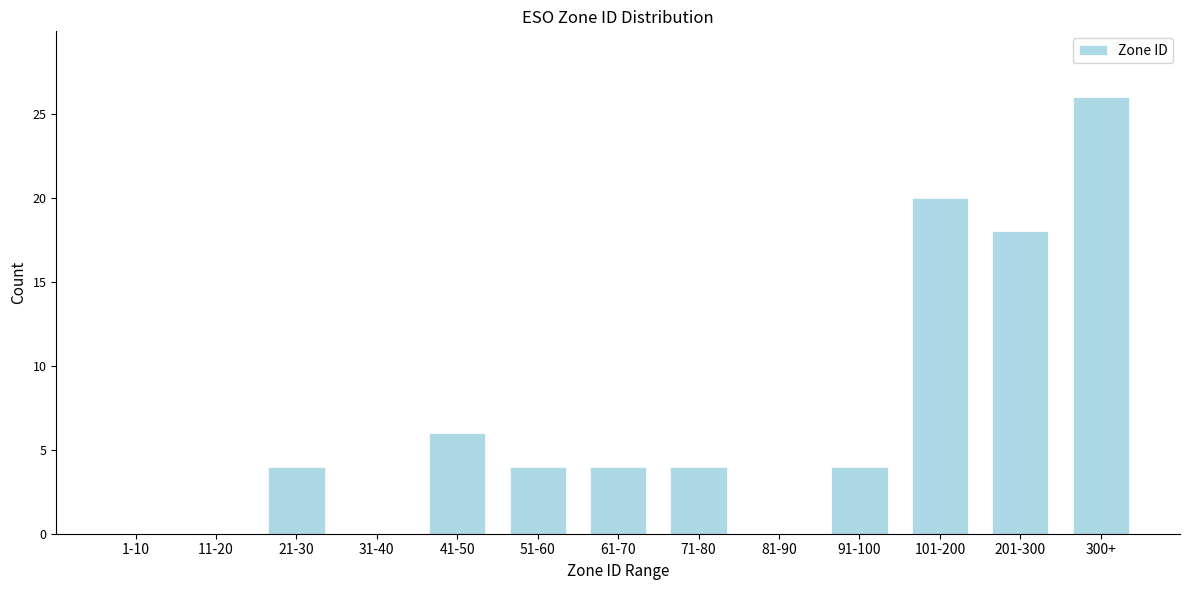

Reading left to right, what are all the values shown in this chart?

1-10=0	11-20=0	21-30=4	31-40=0	41-50=6	51-60=4	61-70=4	71-80=4	81-90=0	91-100=4	101-200=20	201-300=18	300+=26